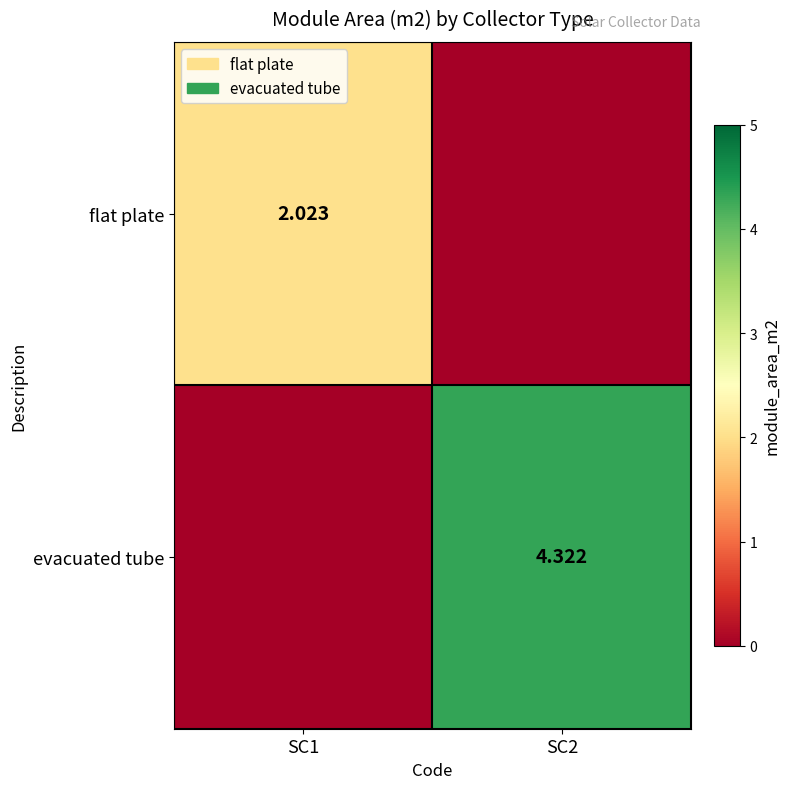

Where does the evacuated tube series first go above 4?

SC2